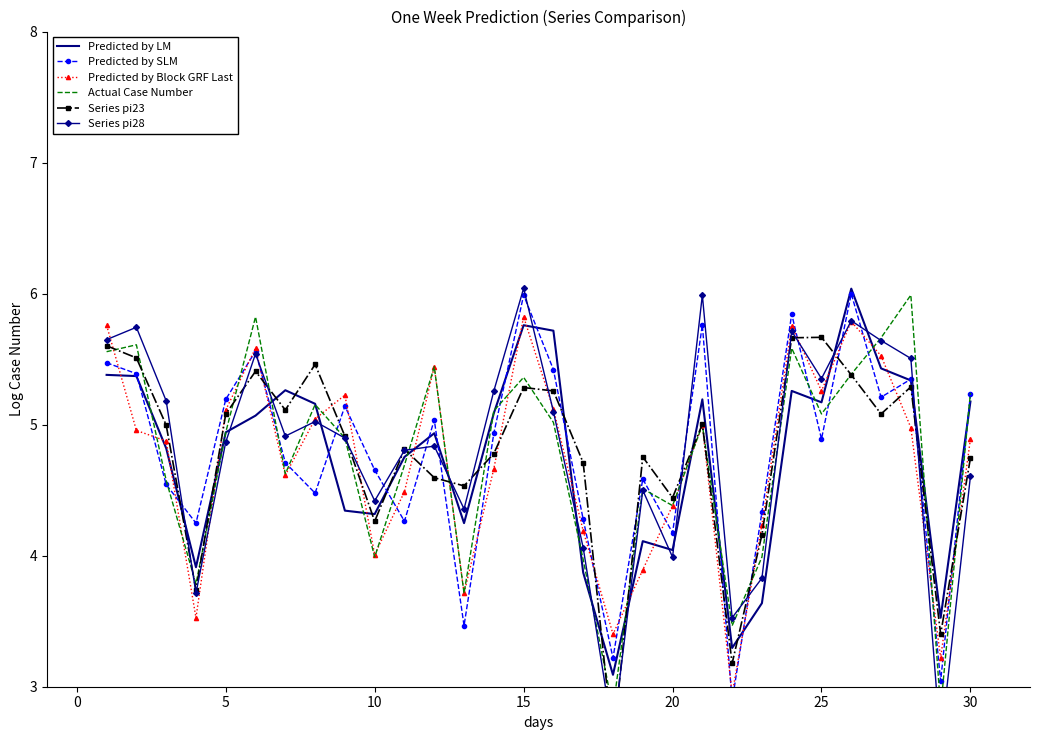

Count the Predicted by Block GRF Last values in the range 4 to 5.

12